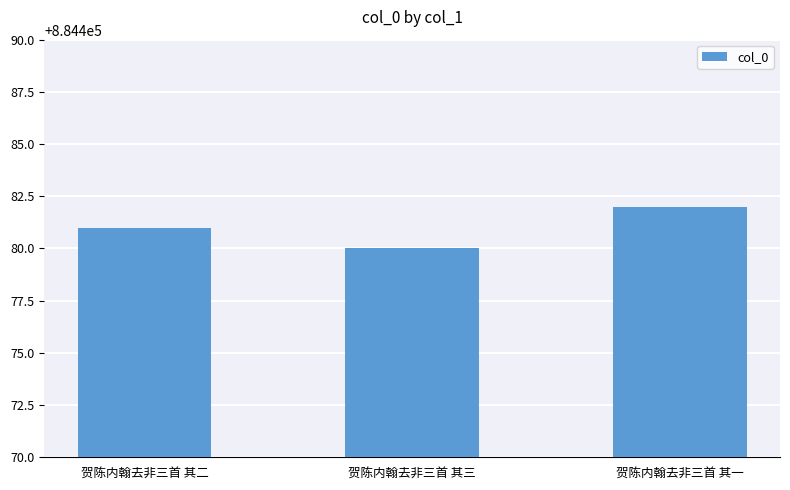

What is the value of the 3rd bar from the left?

884482